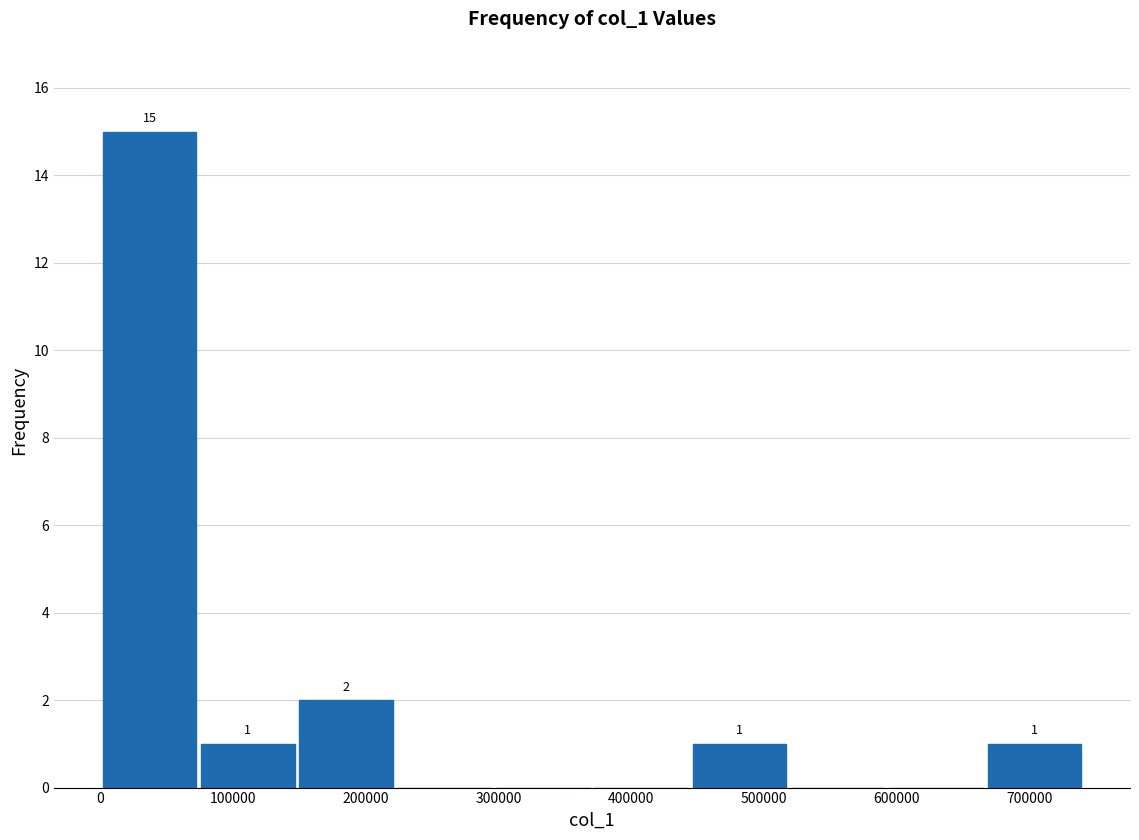

Which range on the x-axis has the tallest bar?

0 to 70000